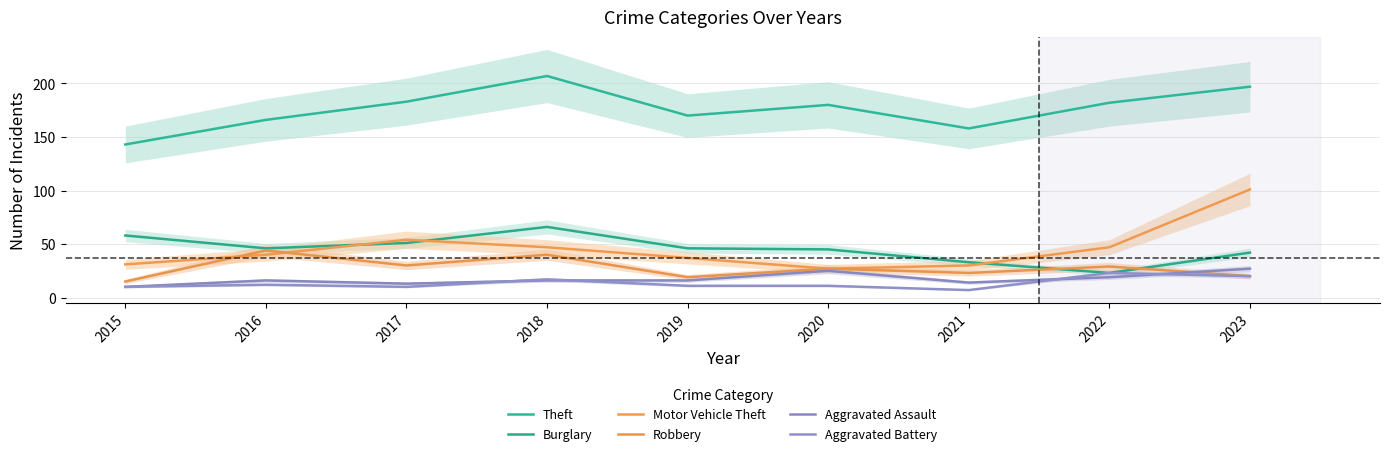

Reading right to left, what are all the values shown in this chart?

Theft: 2023=197	2022=182	2021=158	2020=180	2019=170	2018=207	2017=183	2016=166	2015=143
Burglary: 2023=42	2022=23	2021=33	2020=45	2019=46	2018=66	2017=51	2016=46	2015=58
Motor Vehicle Theft: 2023=101	2022=47	2021=30	2020=27	2019=37	2018=47	2017=54	2016=40	2015=31
Robbery: 2023=20	2022=29	2021=23	2020=27	2019=19	2018=40	2017=30	2016=44	2015=15
Aggravated Assault: 2023=27	2022=19	2021=14	2020=25	2019=16	2018=16	2017=13	2016=16	2015=10
Aggravated Battery: 2023=20	2022=23	2021=7	2020=11	2019=11	2018=17	2017=10	2016=12	2015=10